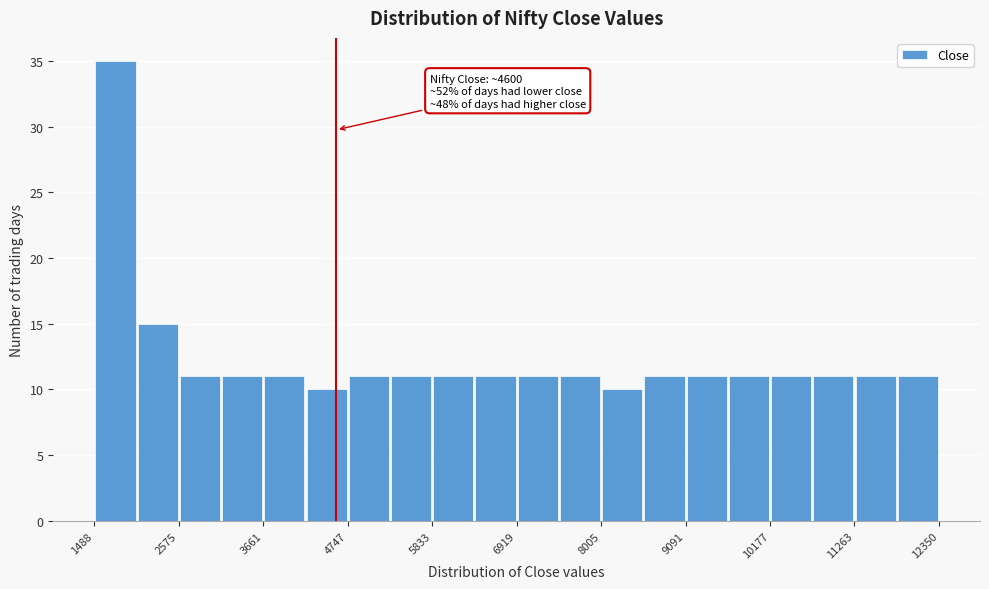

Read against the x-axis, roughly where is the centre of the tallest bar?

1800